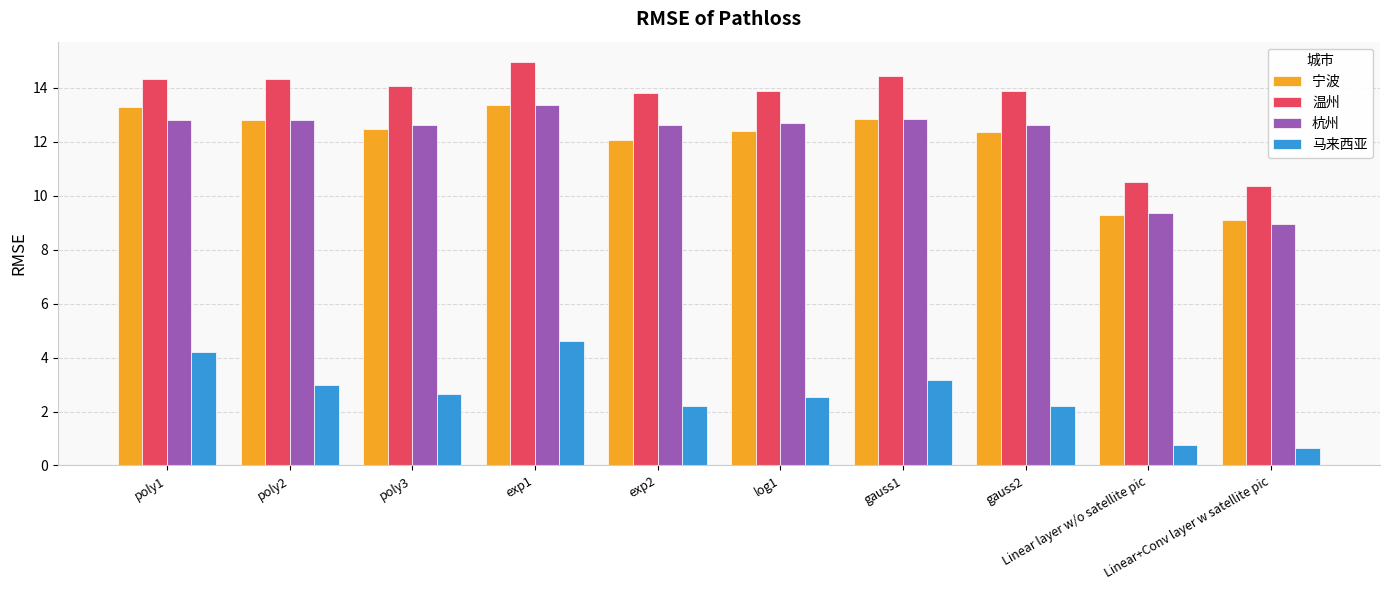

What is the value of the 宁波 bar at the 4th from the left?

13.4